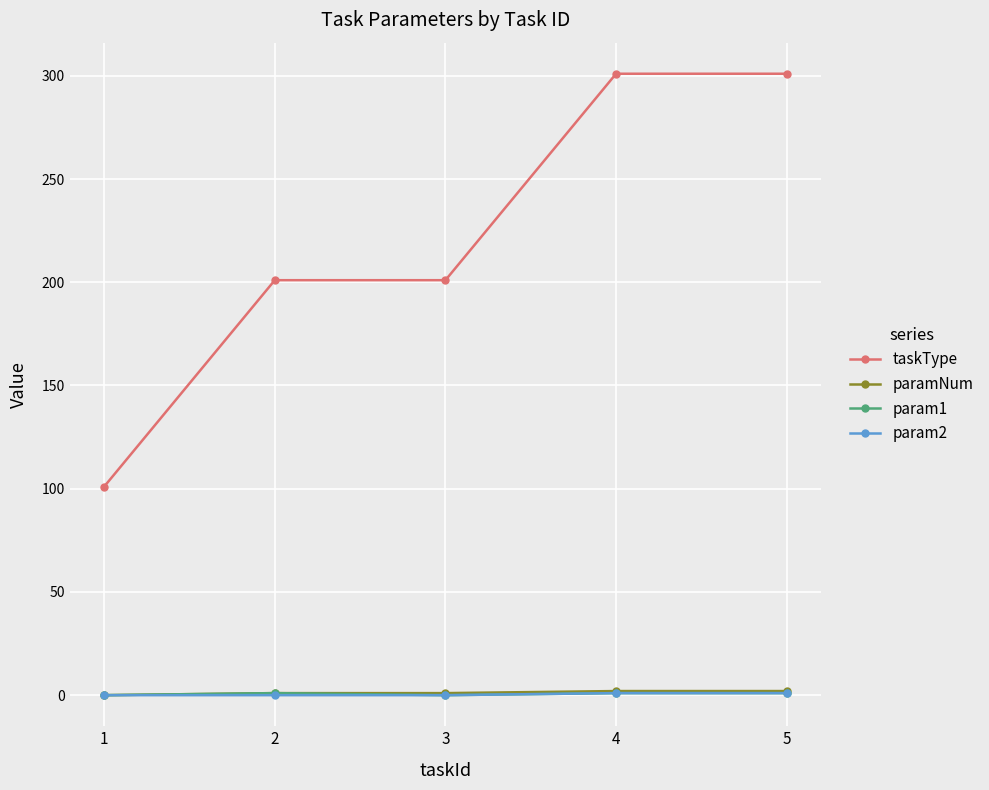

Count the number of data series in this chart.

4